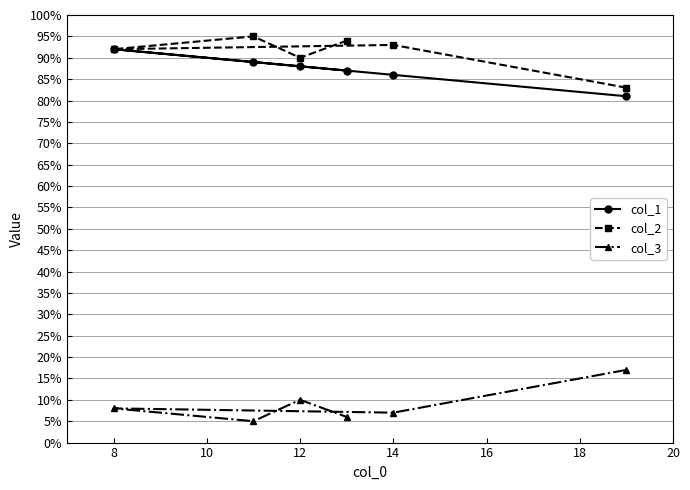

The value of col_3 at 8 is 12. True or false?

False